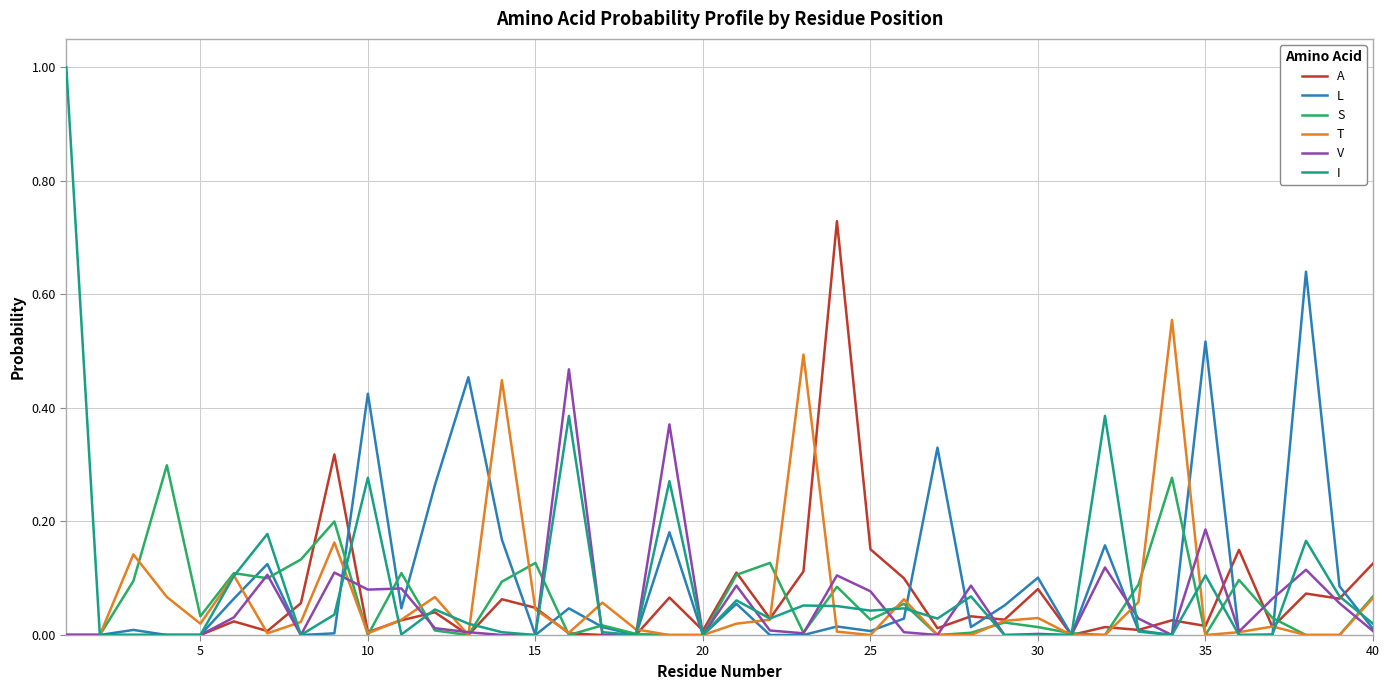

Which series has the widest spread of values?

I